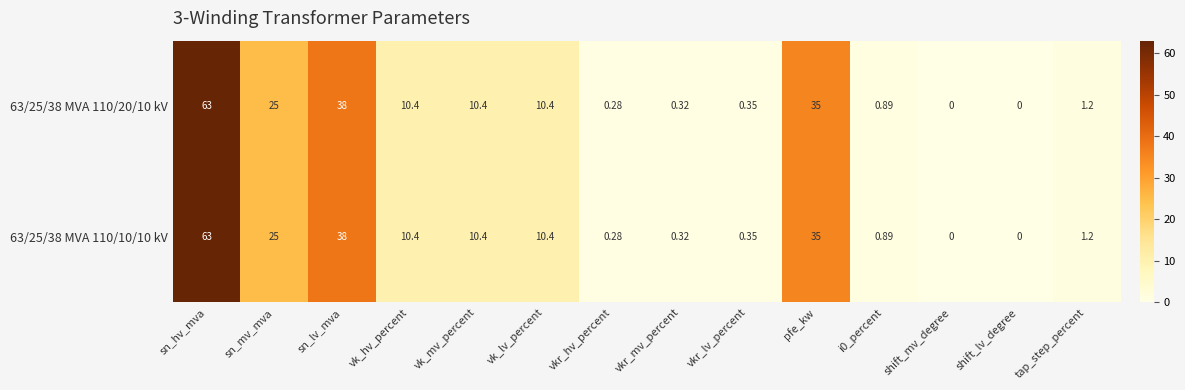

What is the total value across all series at vkr_hv_percent?

0.6